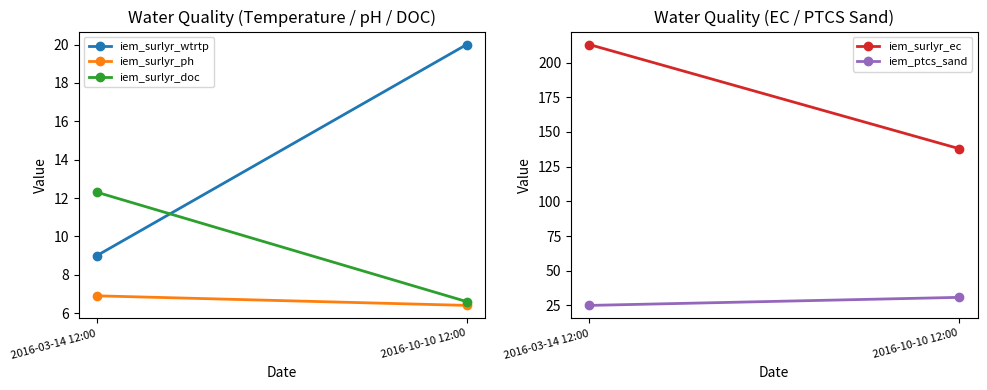

What is the total value across all series at 2016-03-14 12:00?

266.2